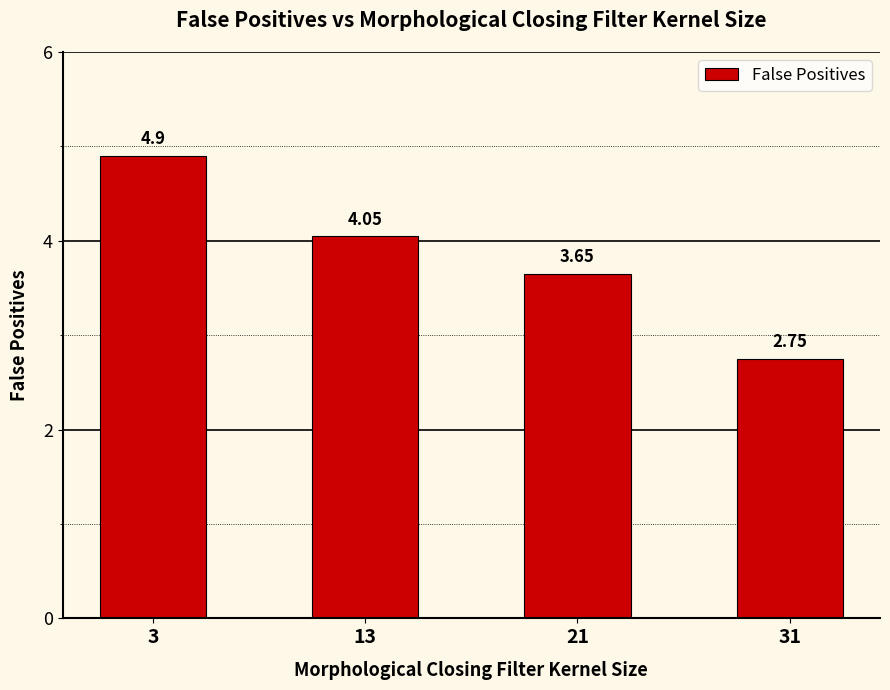

The value at 13 is 1.9. True or false?

False